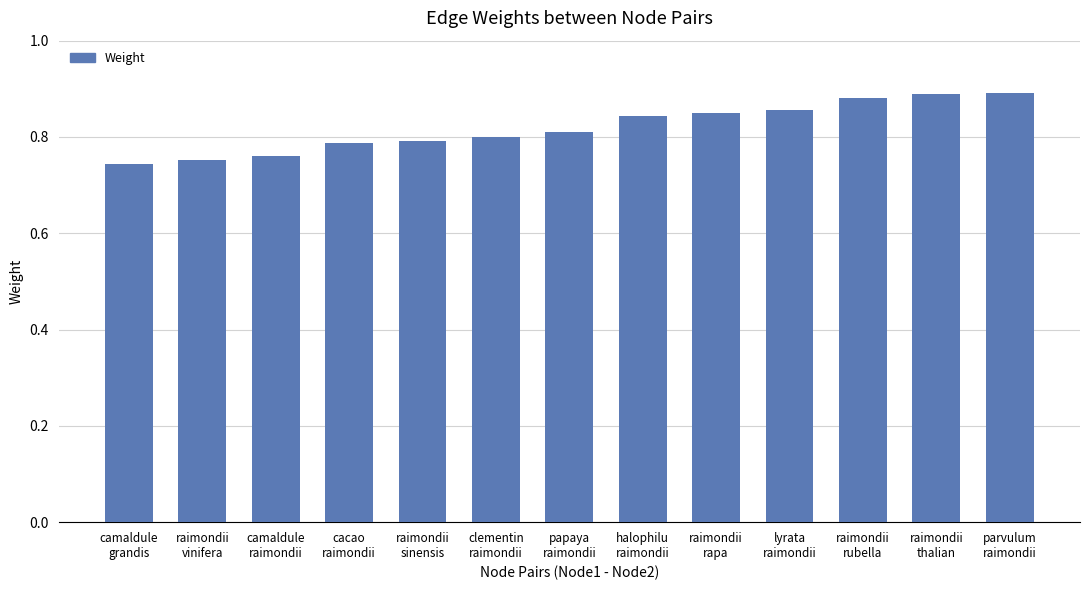

What is the sum of all values?

10.7